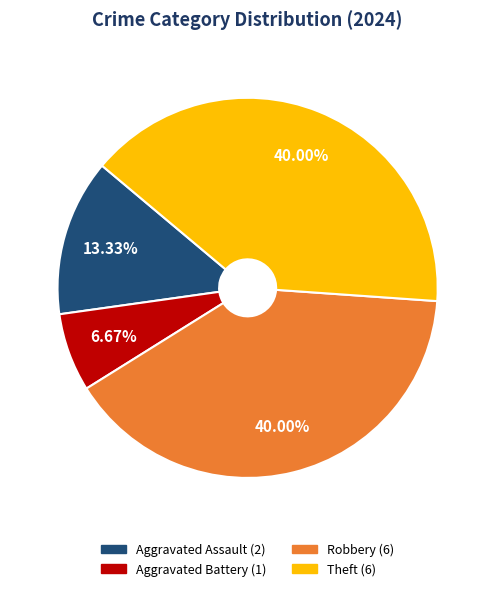

Is there any slice that represents more than half of the pie?

No